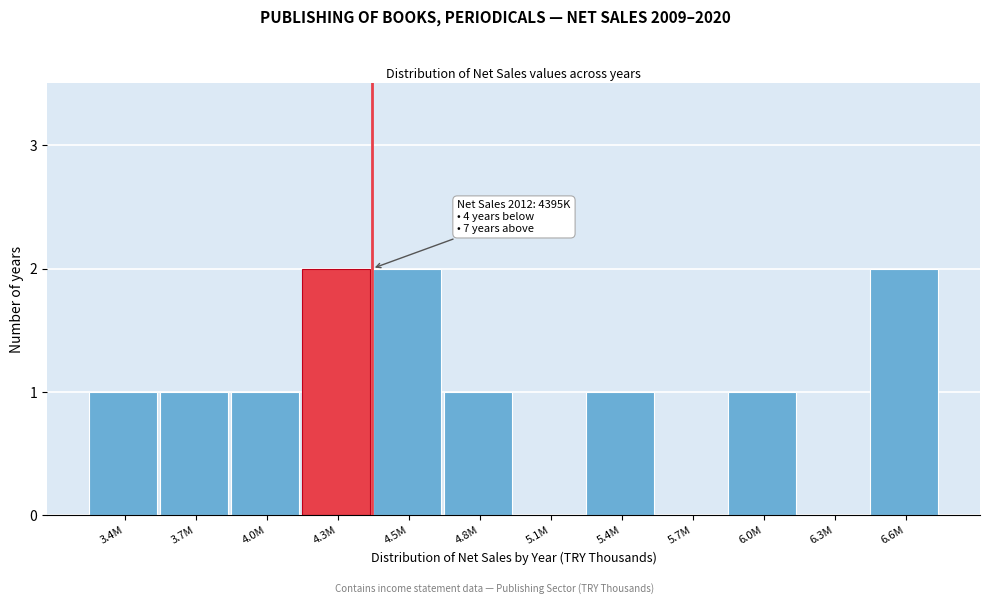

Reading right to left, list all the values displayed in this chart.

6.6M=2	6.3M=0	6.0M=1	5.7M=0	5.4M=1	5.1M=0	4.8M=1	4.5M=2	4.3M=2	4.0M=1	3.7M=1	3.4M=1